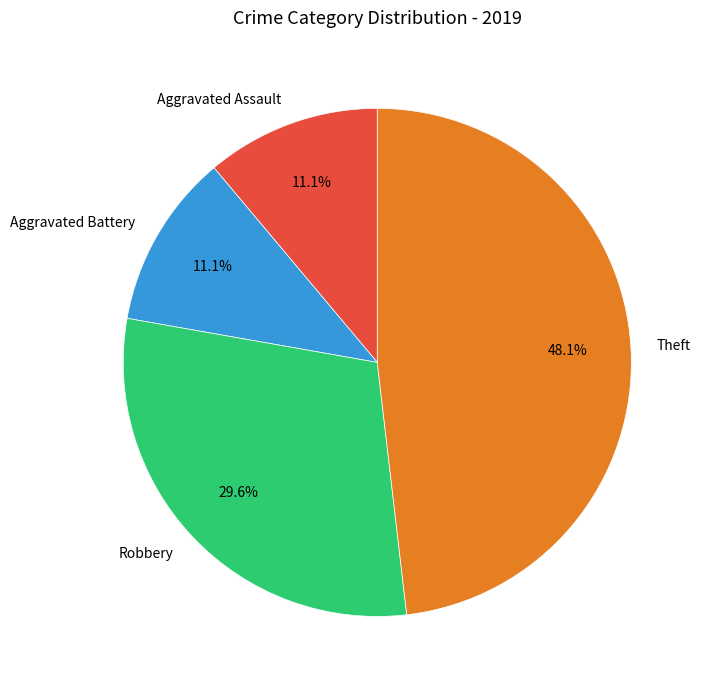

Is there a majority slice in this chart?

No